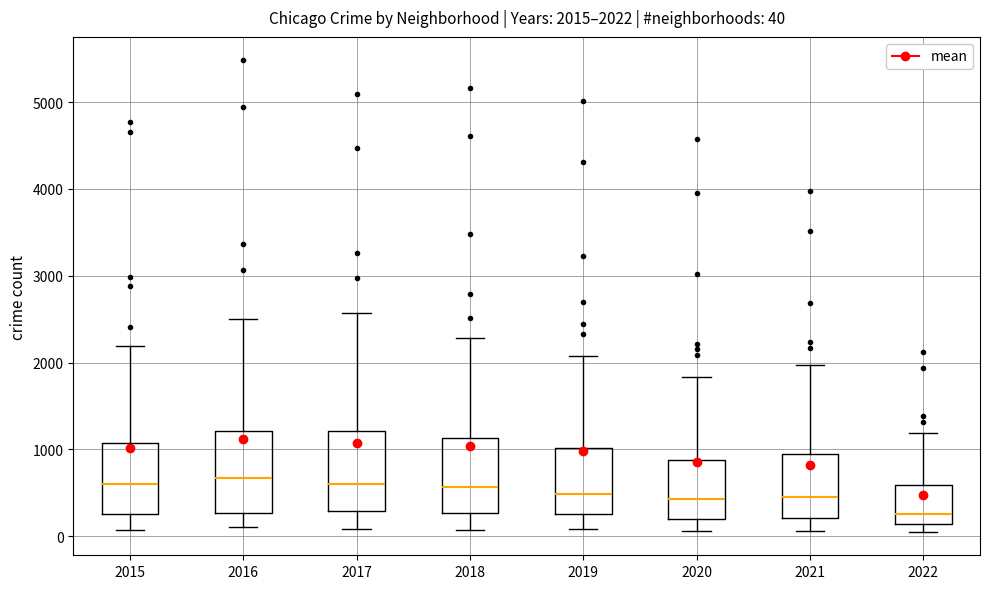

Which box has the lowest median line?

2022